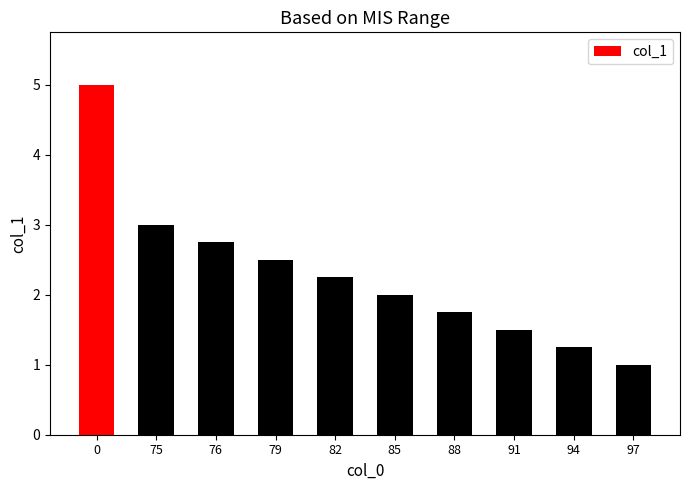

Where is the data nearest to the value 3?

75